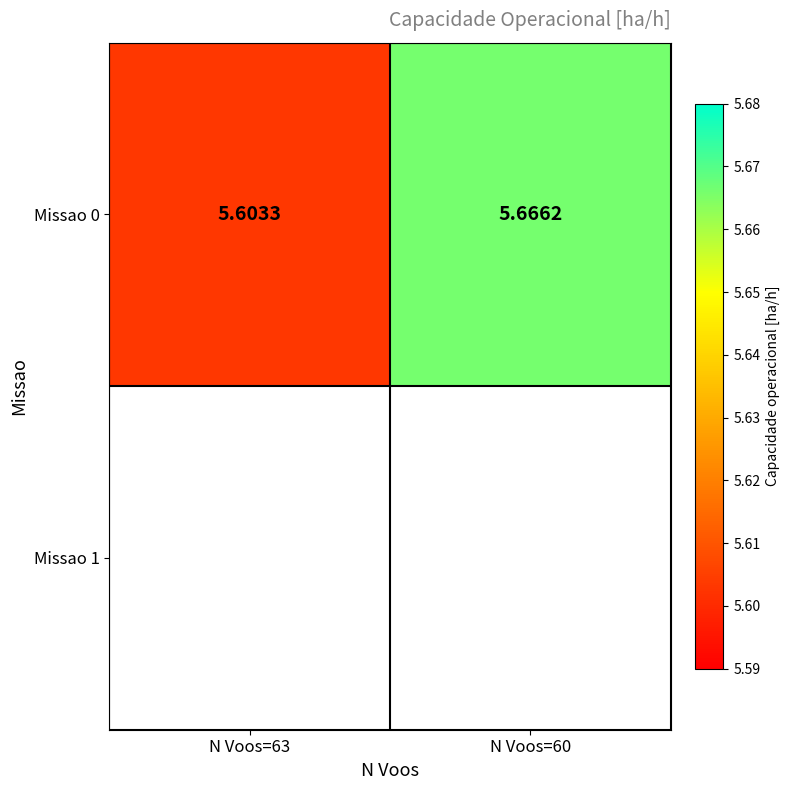

The chart shows a value of 5.7 at N Voos=60. True or false?

True